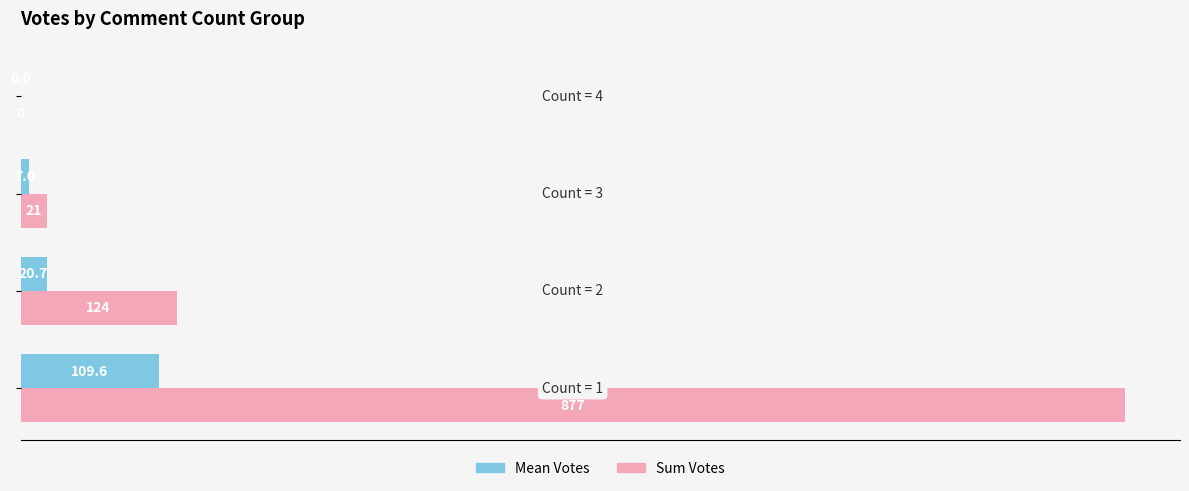

What are all the series names shown in the legend?

Mean Votes, Sum Votes